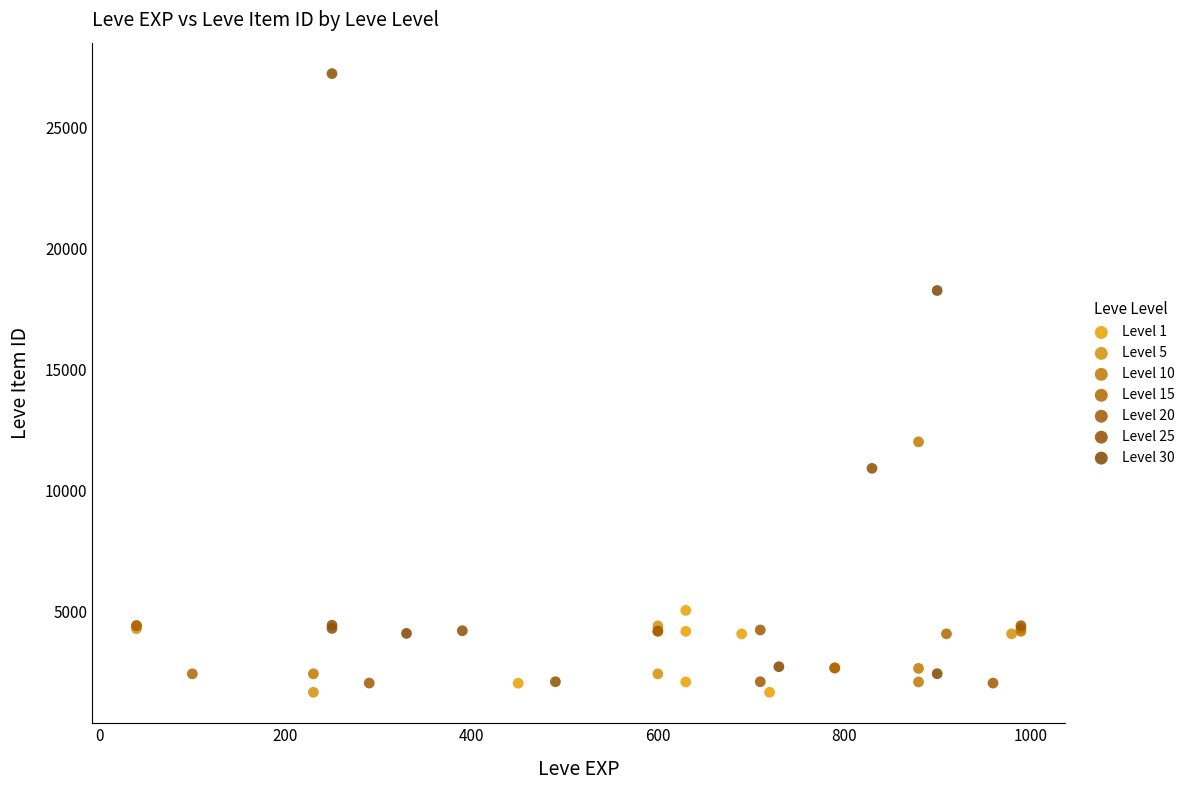

What are all the series names shown in the legend?

Level 1, Level 5, Level 10, Level 15, Level 20, Level 25, Level 30